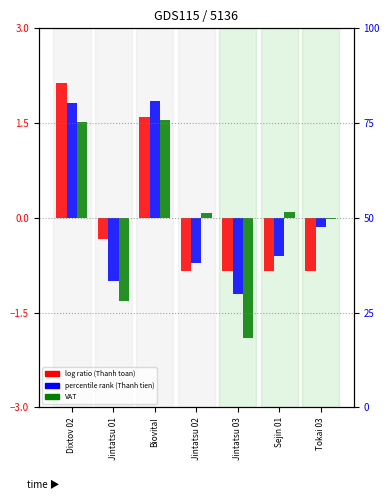

How many positive values does the Thanh toan series have?

2